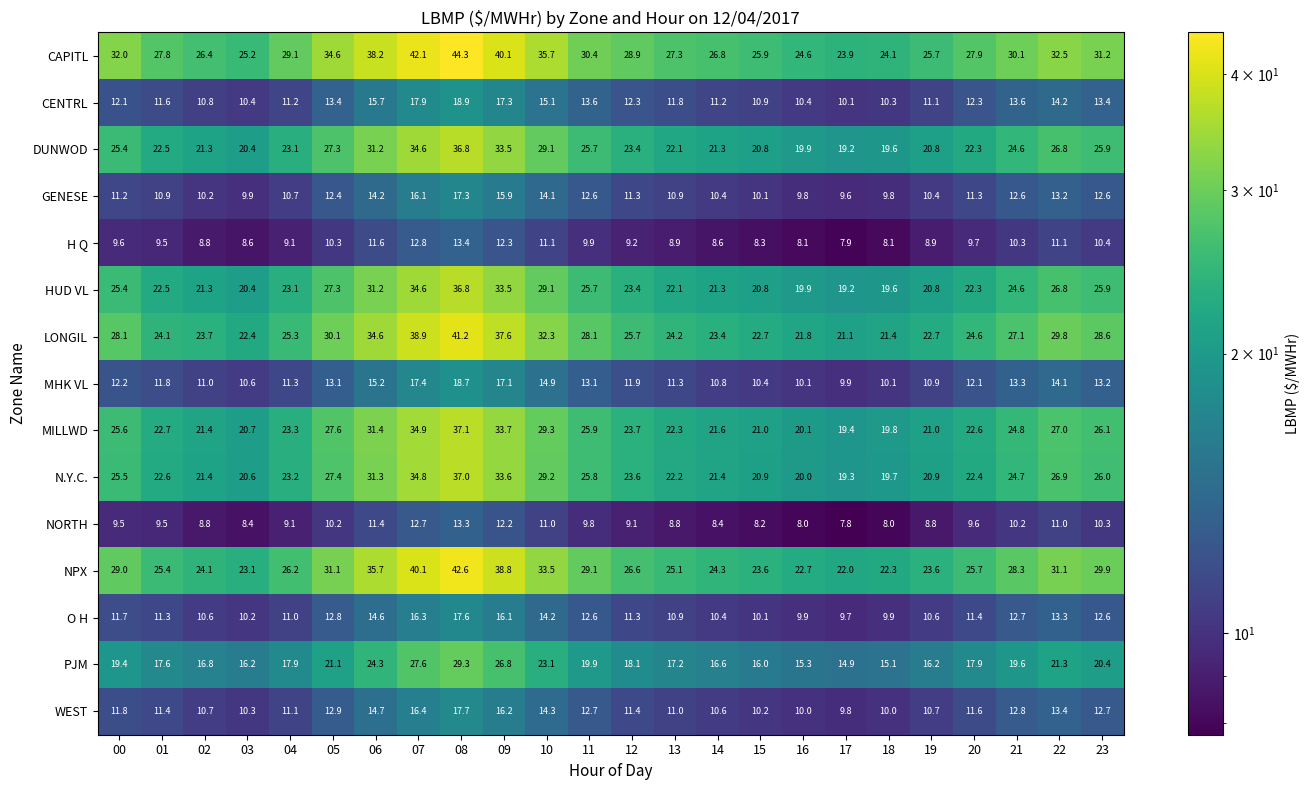

What is the difference between the H Q values at 09 and 07?

0.5